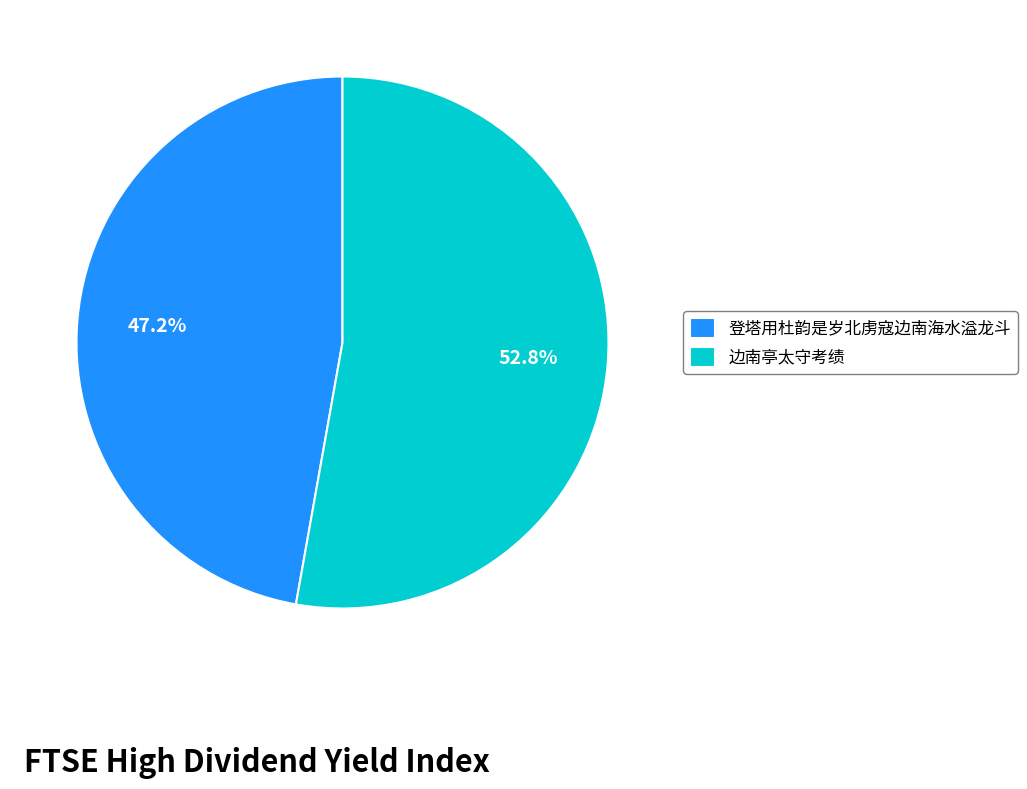

To the nearest percent, what is the difference between the largest and smallest slice percentages?

6%